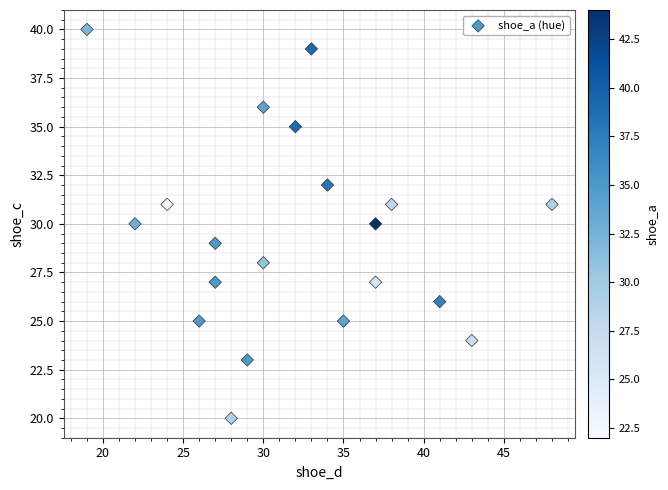

What is the range of Y values (max minus min)?

20